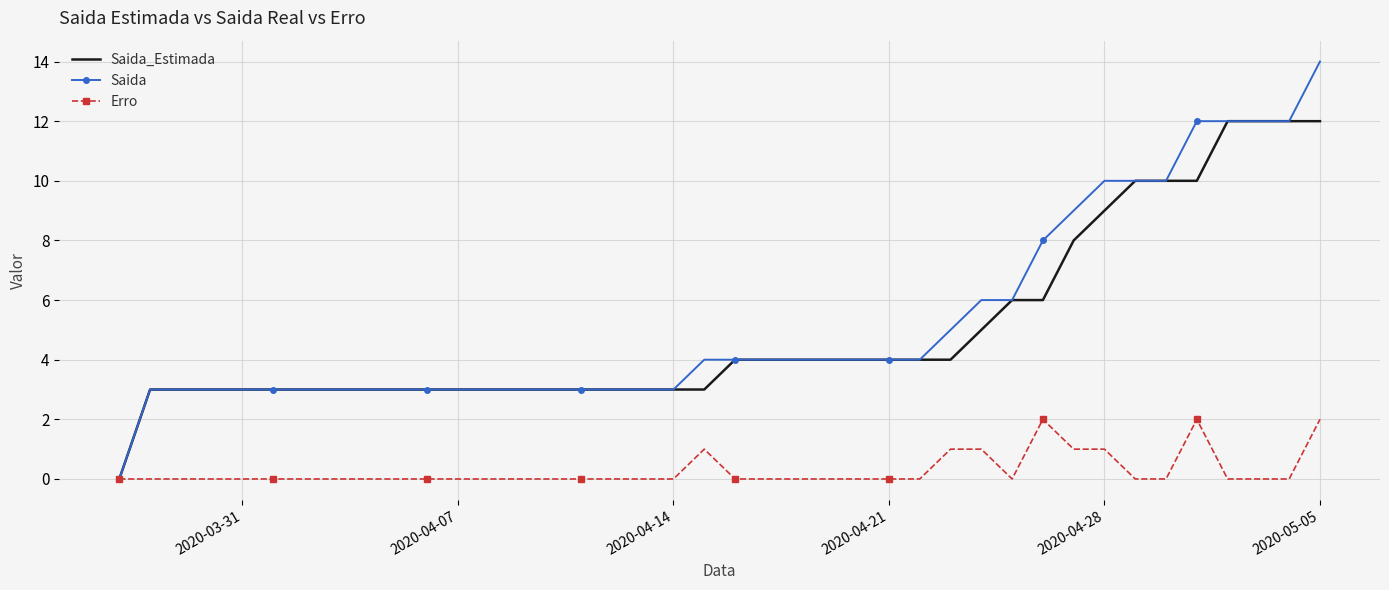

Which series has the widest spread of values?

Saida